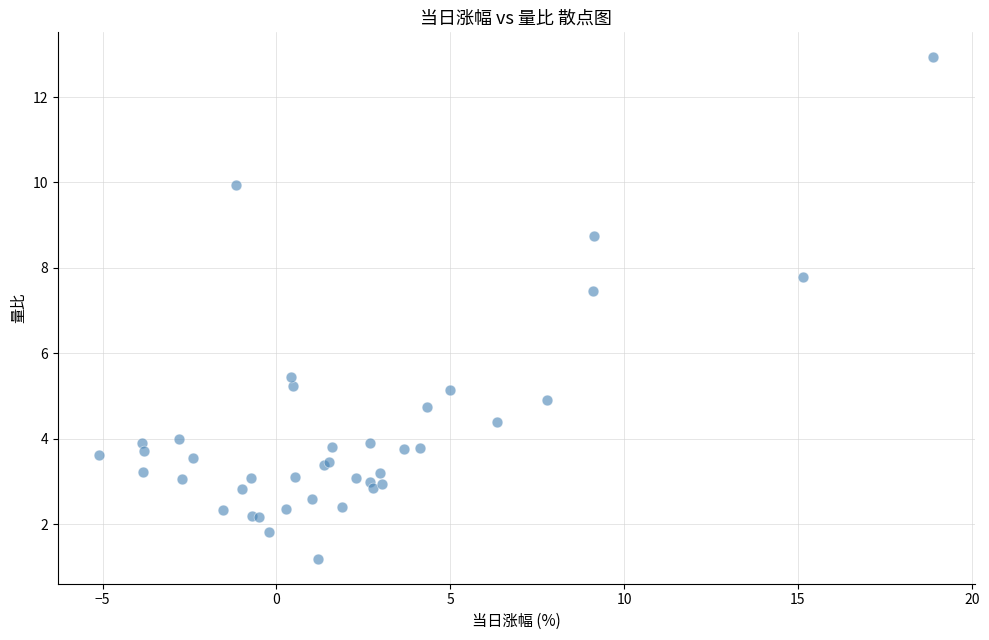

What Y value in the scatter plot is closest to 7?

7.5